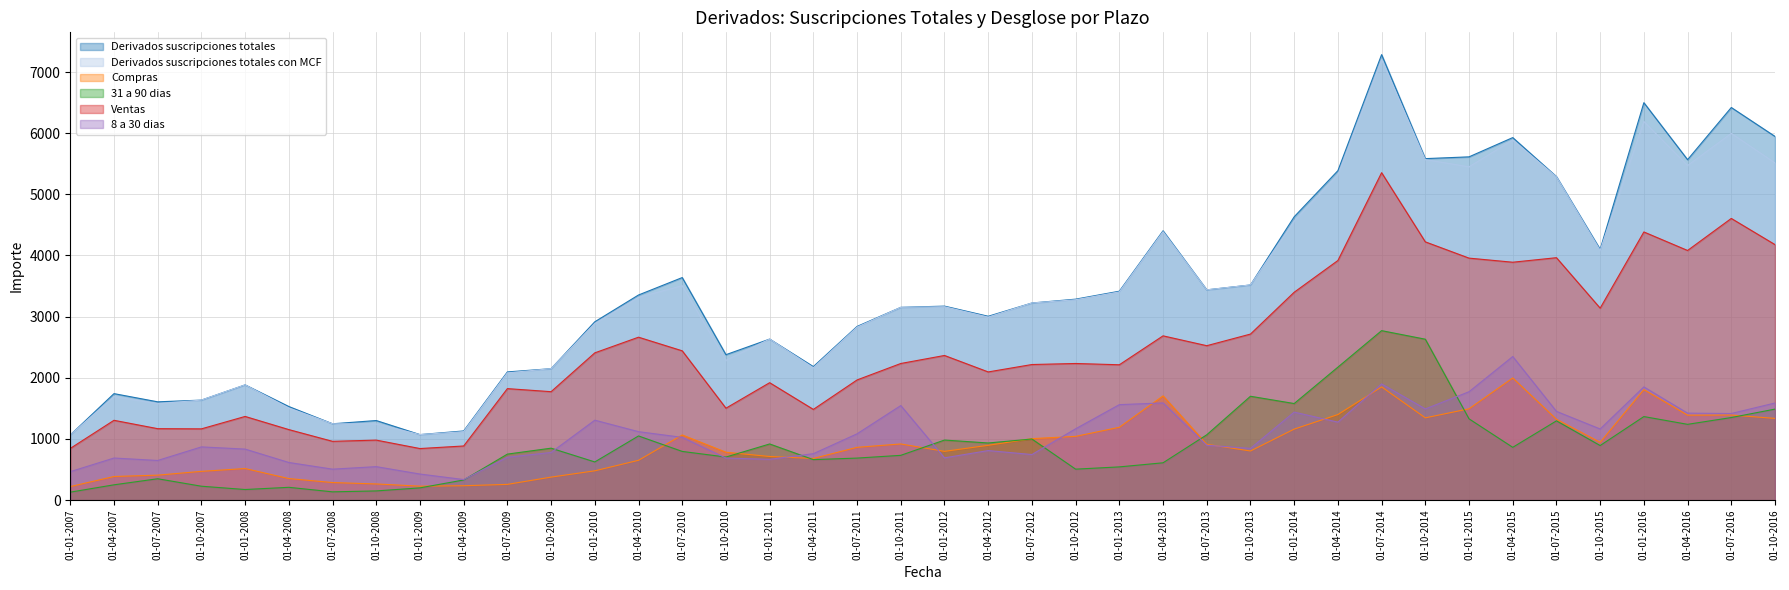

The value of Derivados suscripciones totales at 01-04-2008 is 1530. True or false?

True